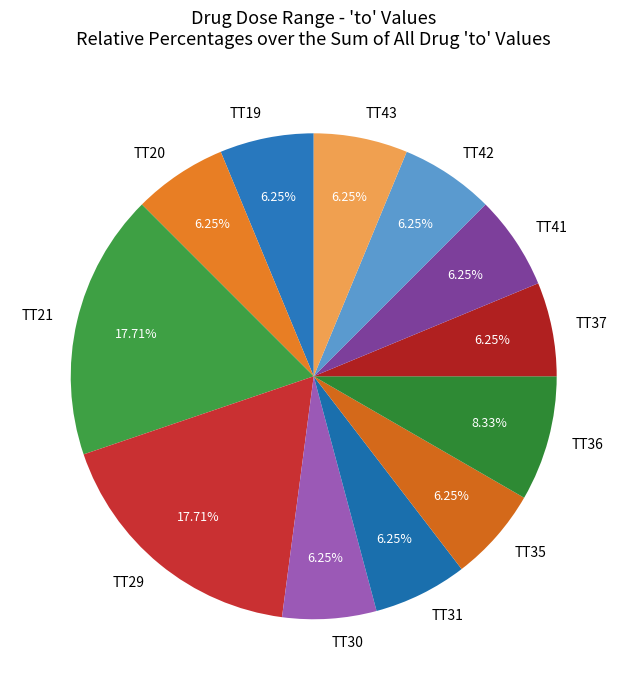

Combined, what portion of the pie is TT35 and TT30?

12.5%